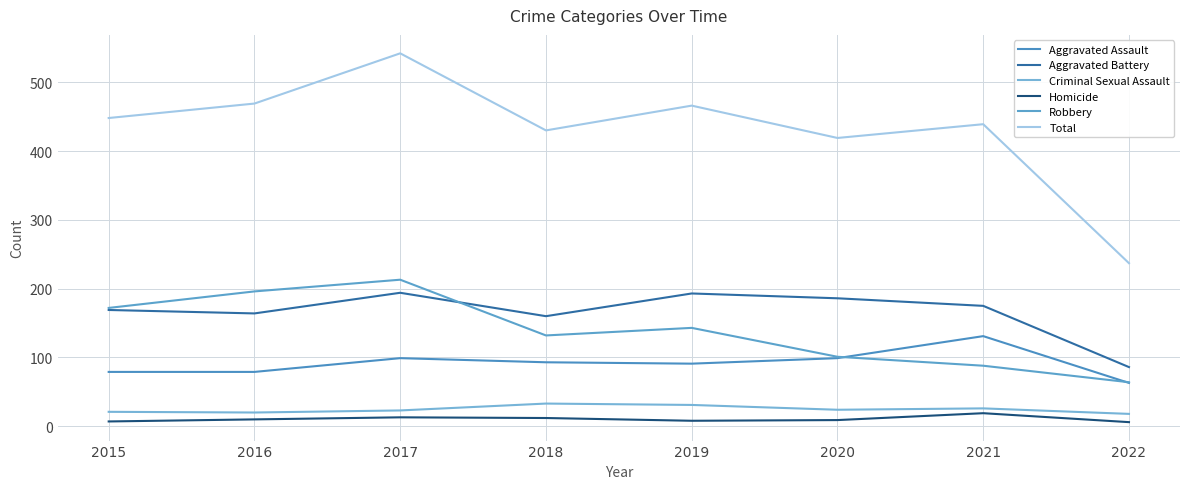

At which category does the chart reach its peak across all series?

2017